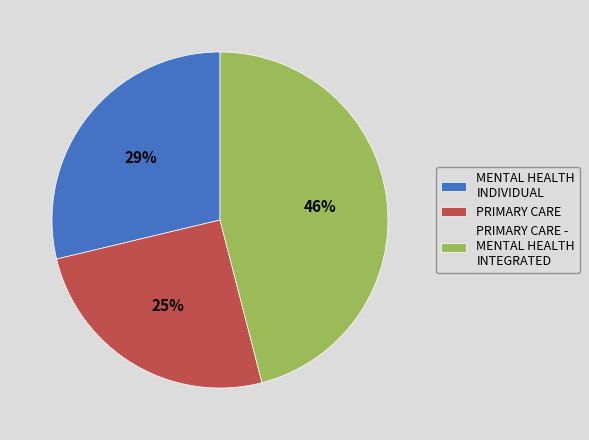

Is the sum of PRIMARY CARE and MENTAL HEALTH INDIVIDUAL greater than half?

Yes